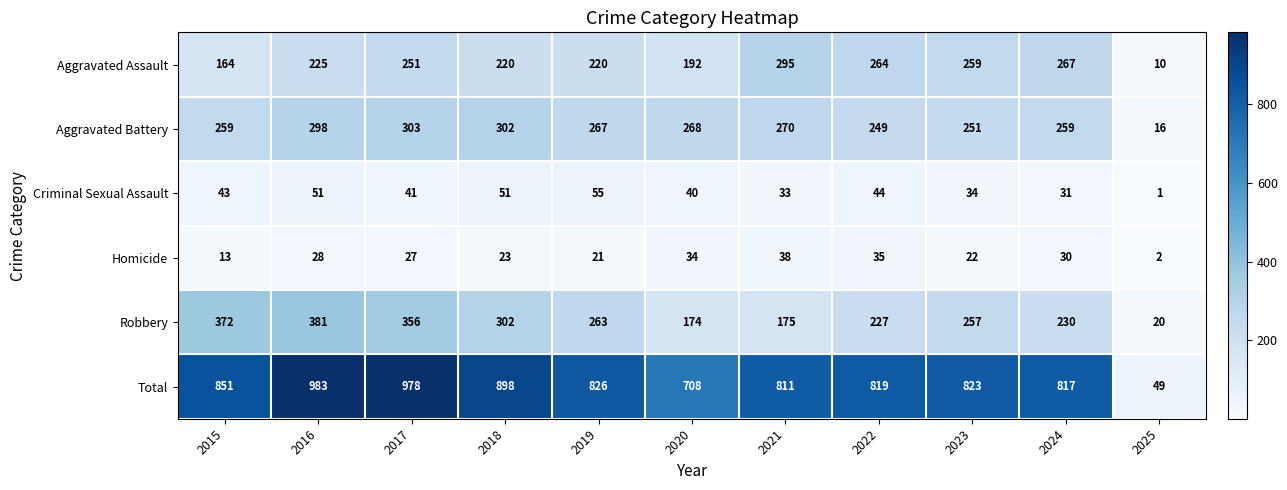

At which label is Aggravated Assault closest to 152?

2015